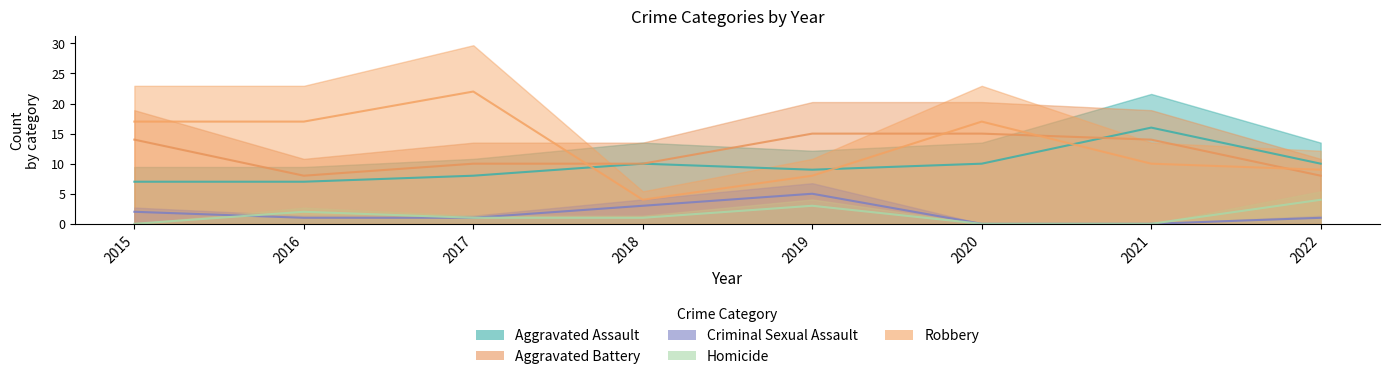

Reading left to right, list all the values displayed in this chart.

Aggravated Assault: 7	7	8	10	9	10	16	10
Aggravated Battery: 14	8	10	10	15	15	14	8
Criminal Sexual Assault: 2	1	1	3	5	0	0	1
Homicide: 0	2	1	1	3	0	0	4
Robbery: 17	17	22	4	8	17	10	9